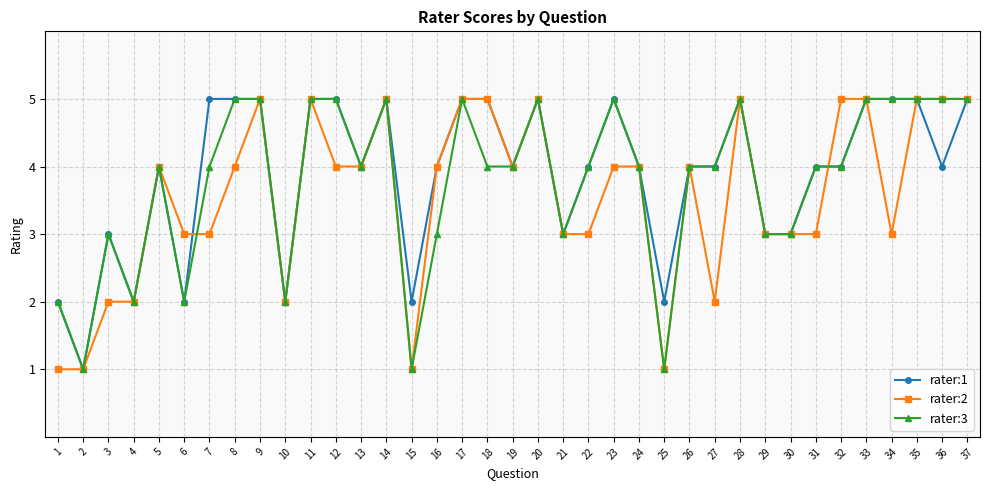

How many values in the rater:2 series are below 4?

16